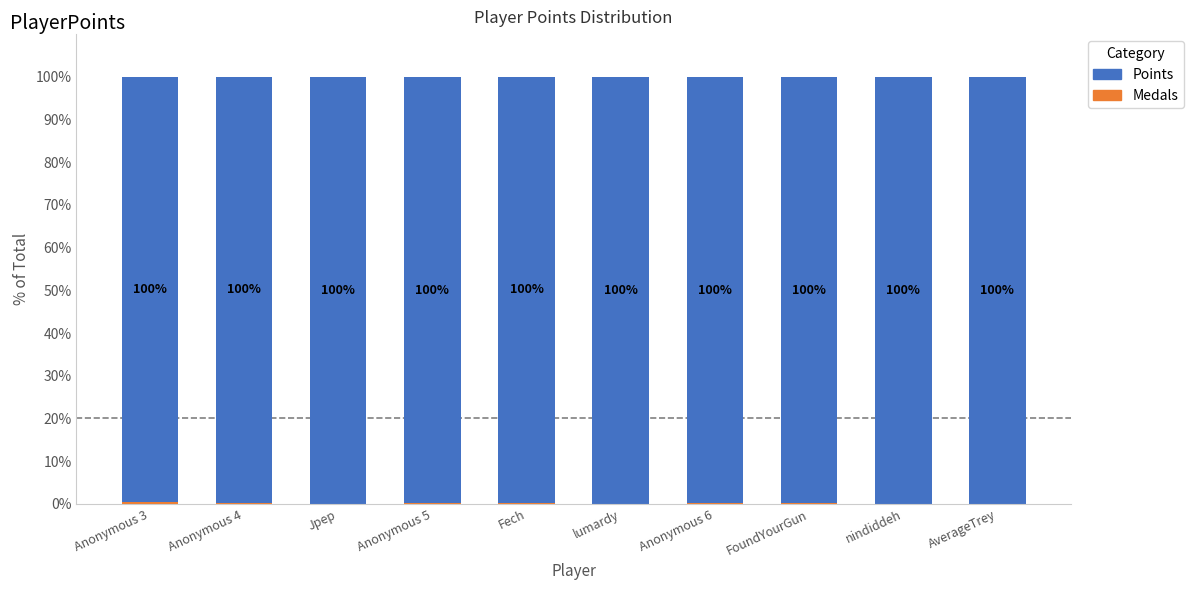

What is the total value across all series at Anonymous 6?

100.0